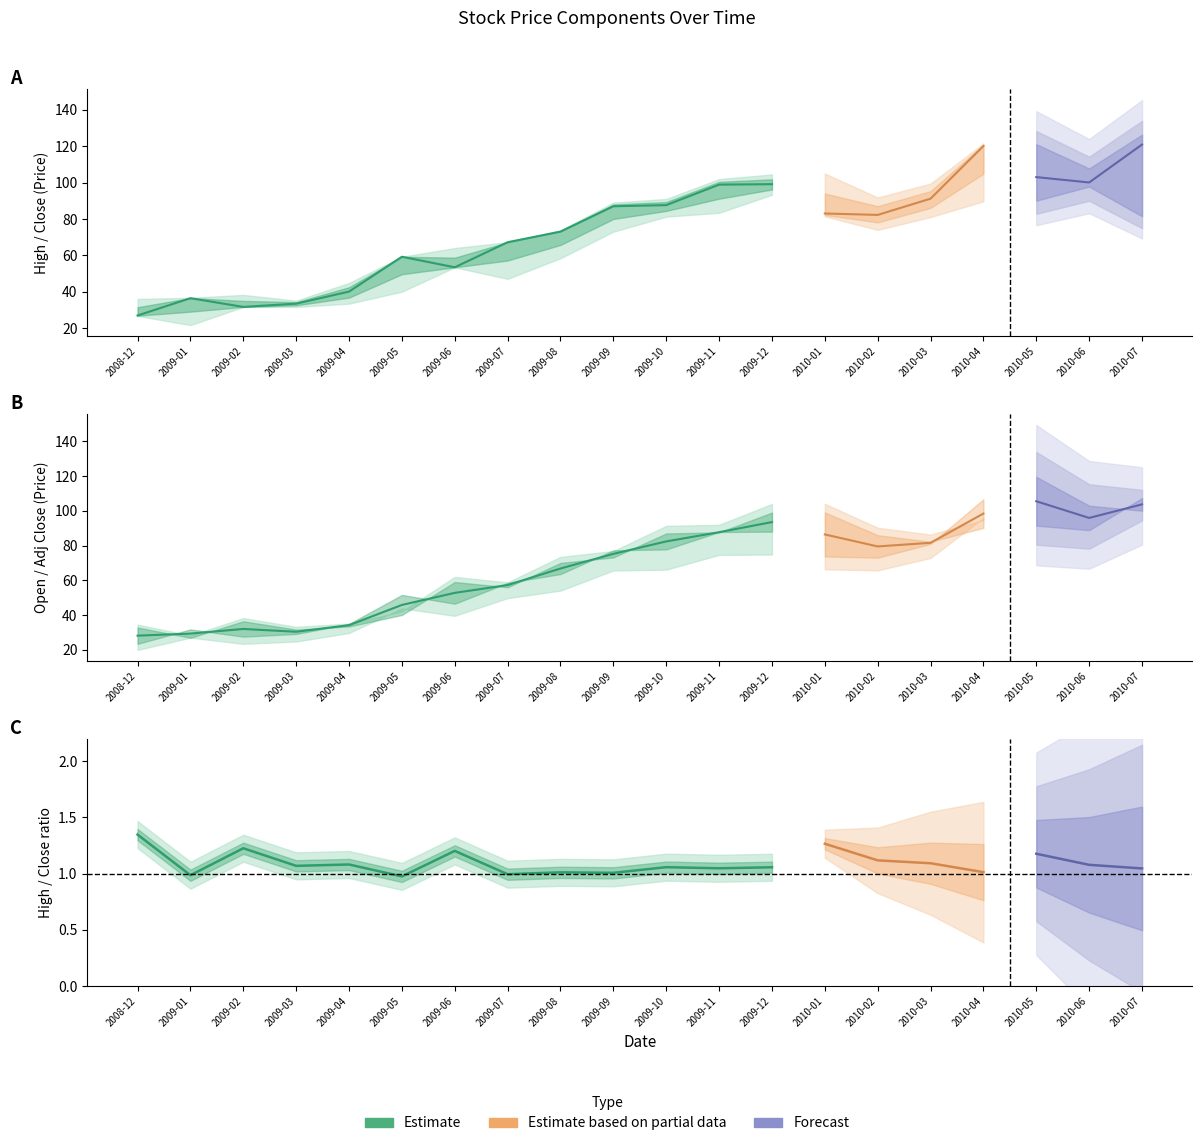

At which label does High first exceed 91?

2009-11